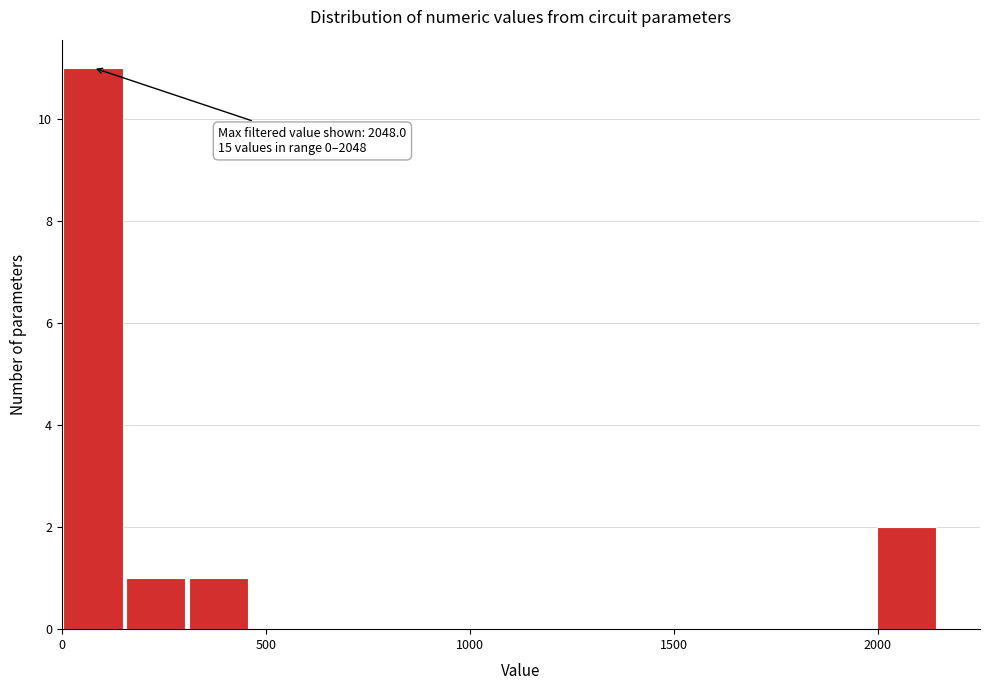

Around what value on the x-axis is the tallest bar? Give the approximate position of its centre, as read against the axis.

100